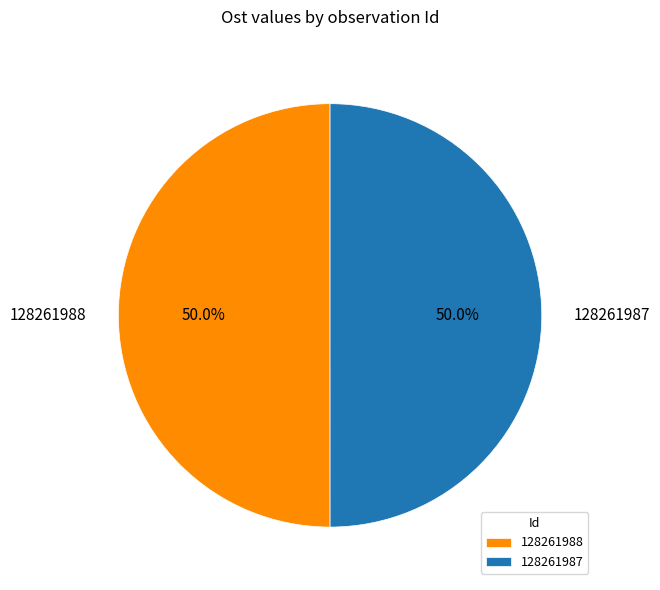

Count the number of slices in the pie.

2